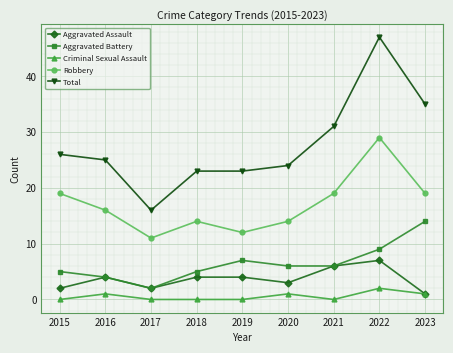

How many data points does each series have?

9